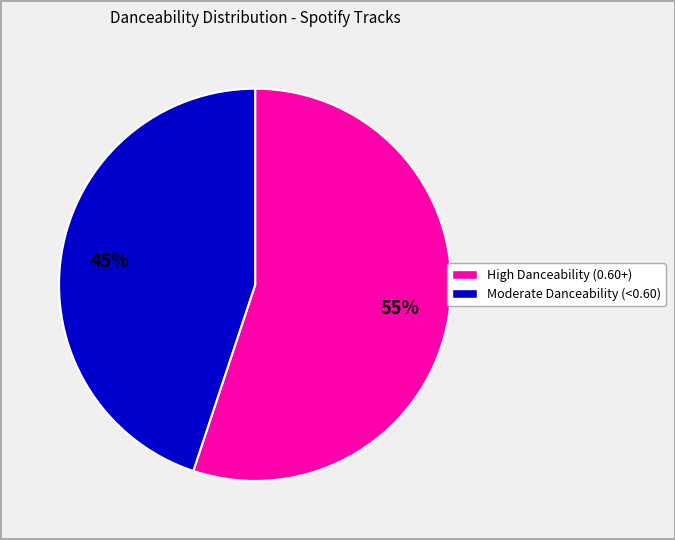

Count the number of slices in the pie.

2